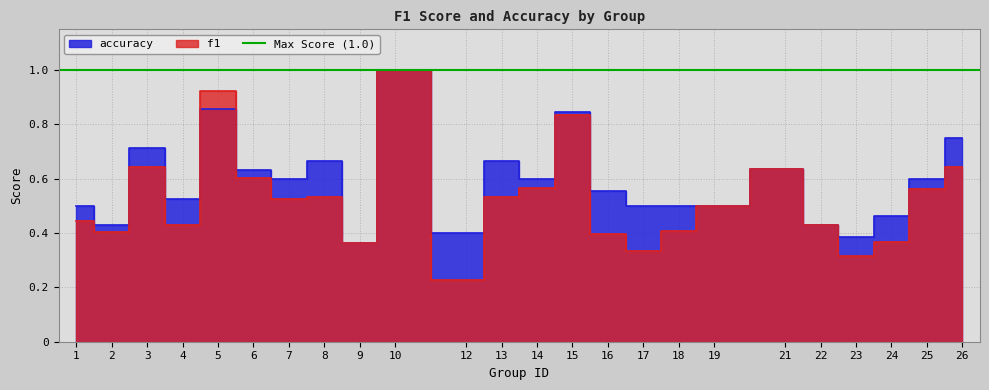

What is the minimum value shown in the chart?

0.2